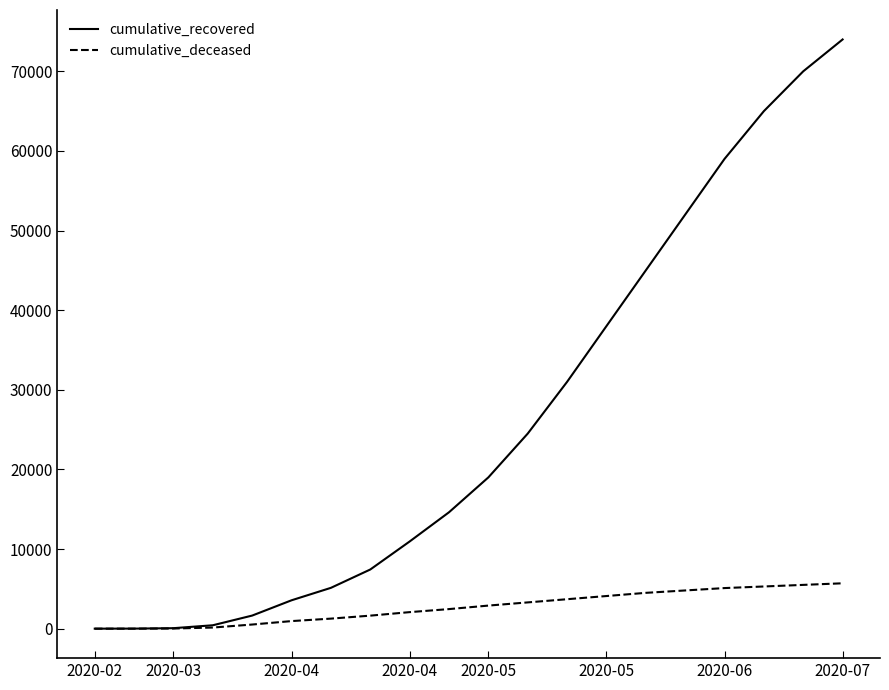

What is the average value of the cumulative_recovered series?

26067